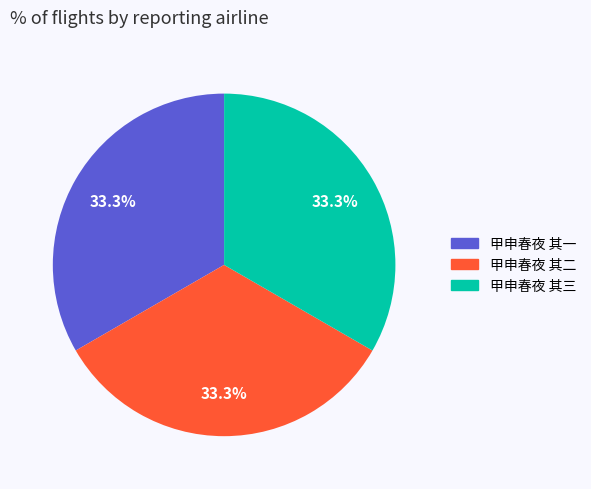

Is there any slice that represents more than half of the pie?

No